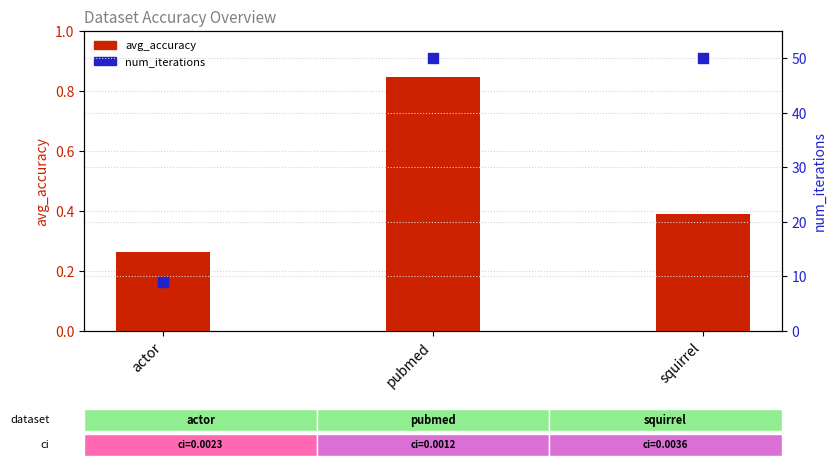

What are all the series names shown in the legend?

avg_accuracy, num_iterations